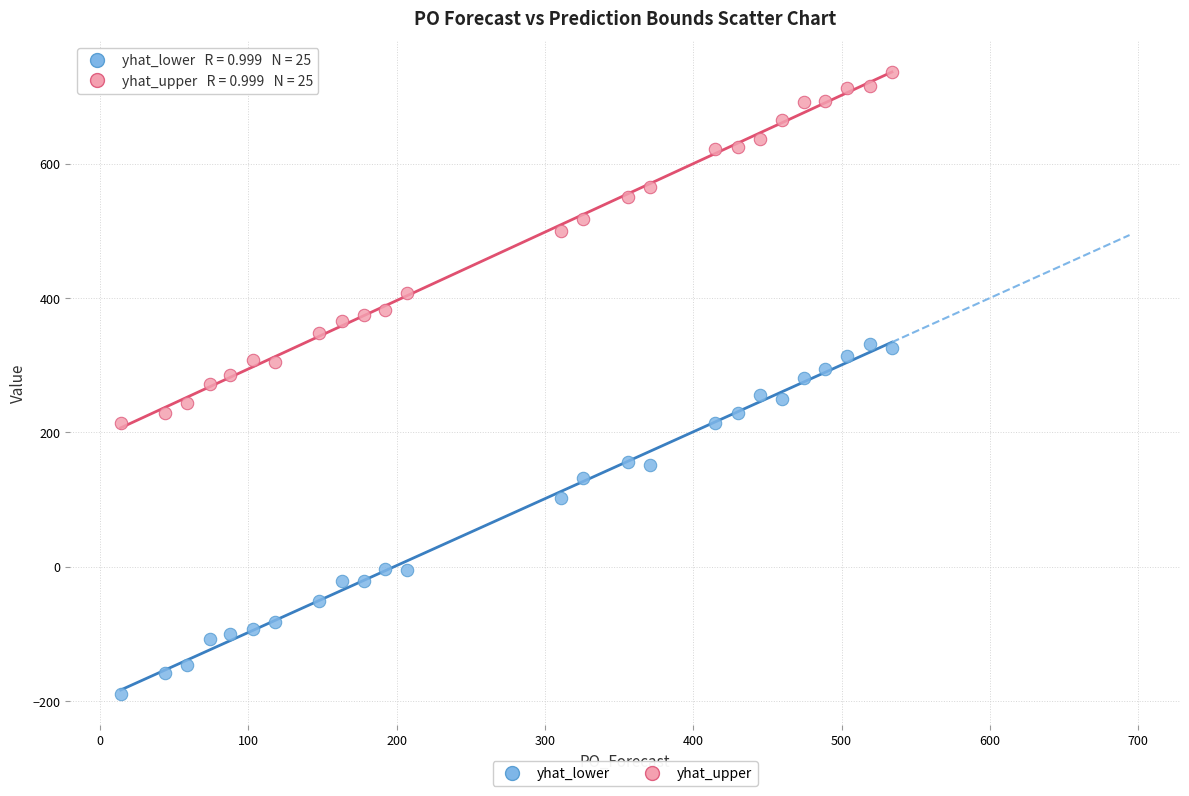

What are all the series names shown in the legend?

yhat_lower, yhat_upper